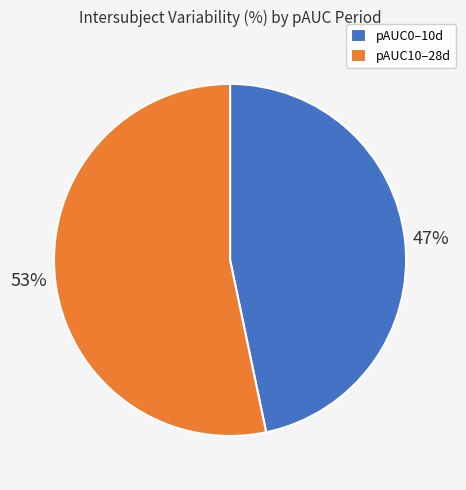

What is the ratio of the value at pAUC10–28d to the value at pAUC0–10d?

1.1